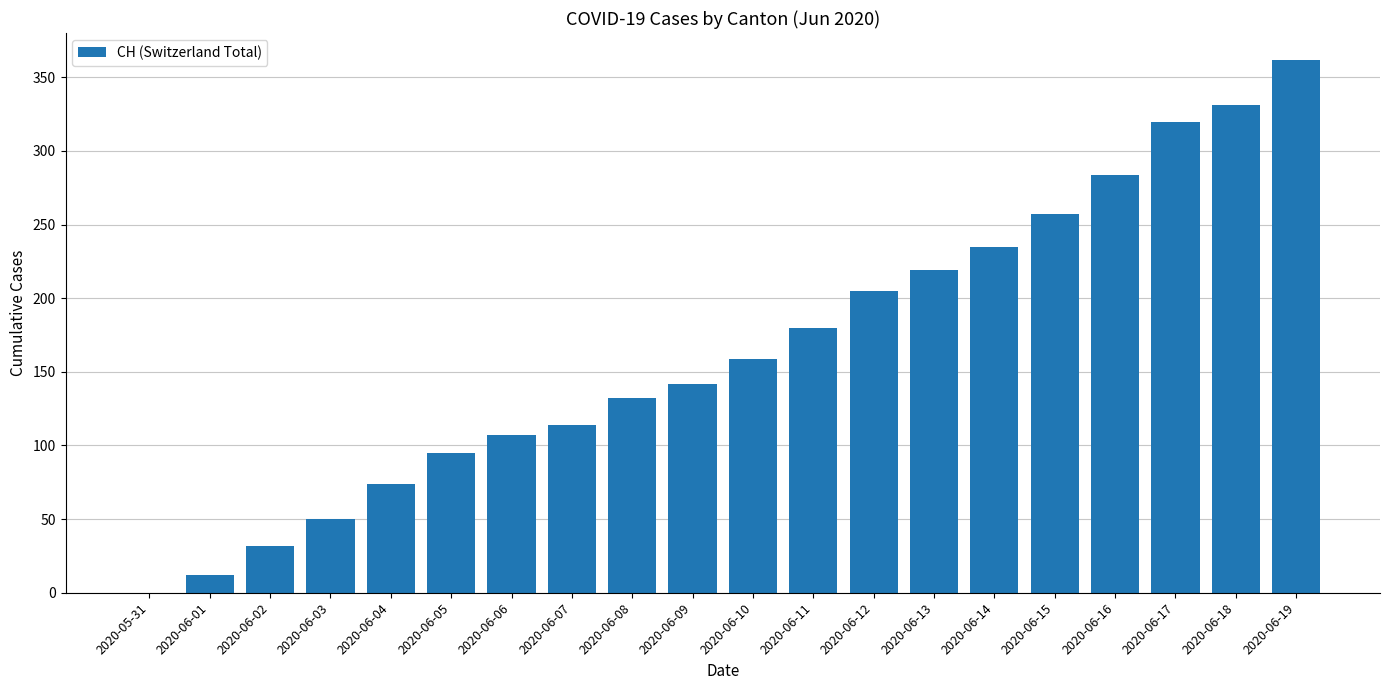

Which label corresponds to the largest value in the chart?

2020-06-19